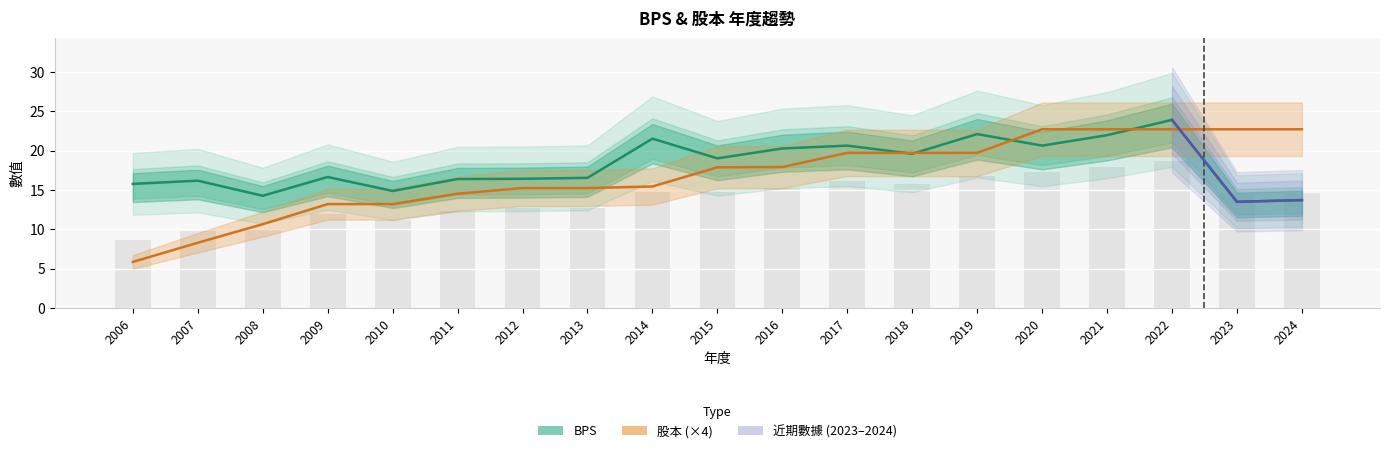

At which label does 股本 (億, ×4) reach its minimum?

2006